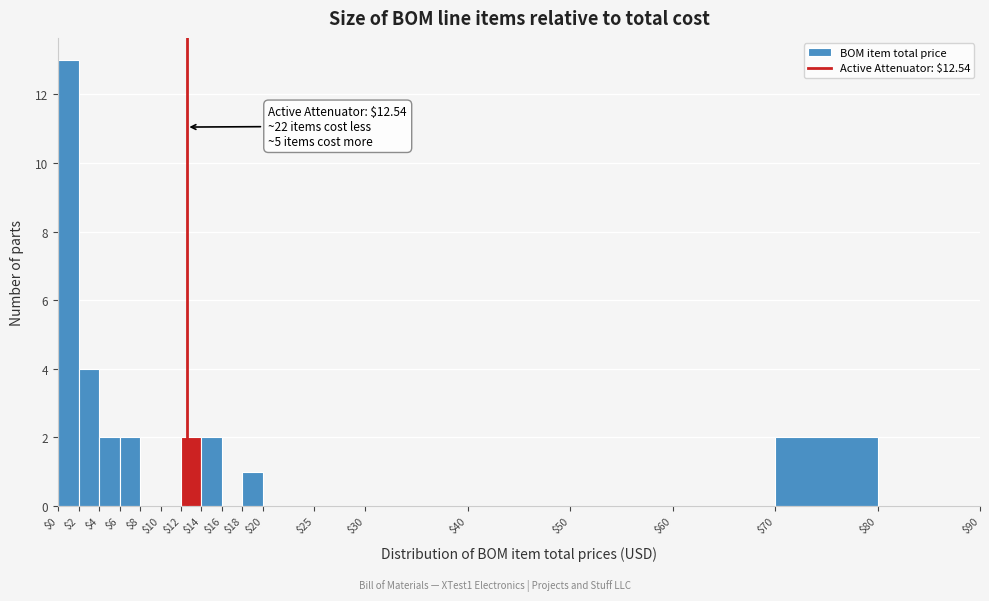

Over which range of the x-axis is the bar tallest?

$0 to $2